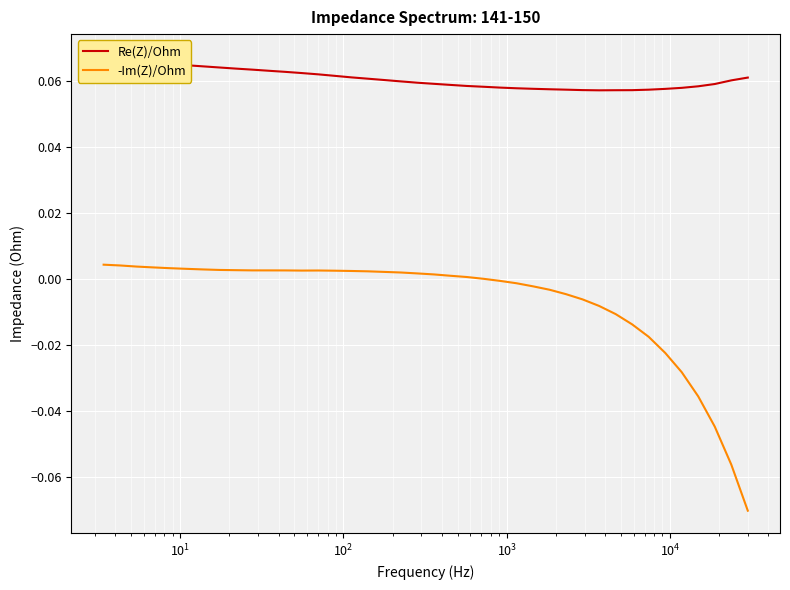

How many lines are shown in the chart?

2